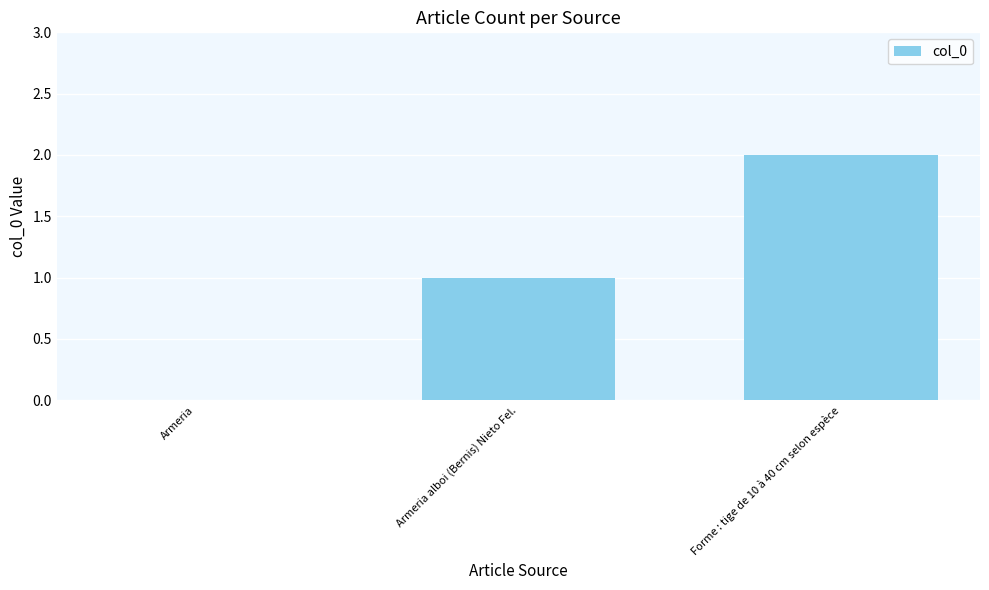

Approximately how many times larger is the value at Armeria alboi (Bernis) Nieto Fel. compared to Forme : tige de 10 à 40 cm selon espèce?

0.5